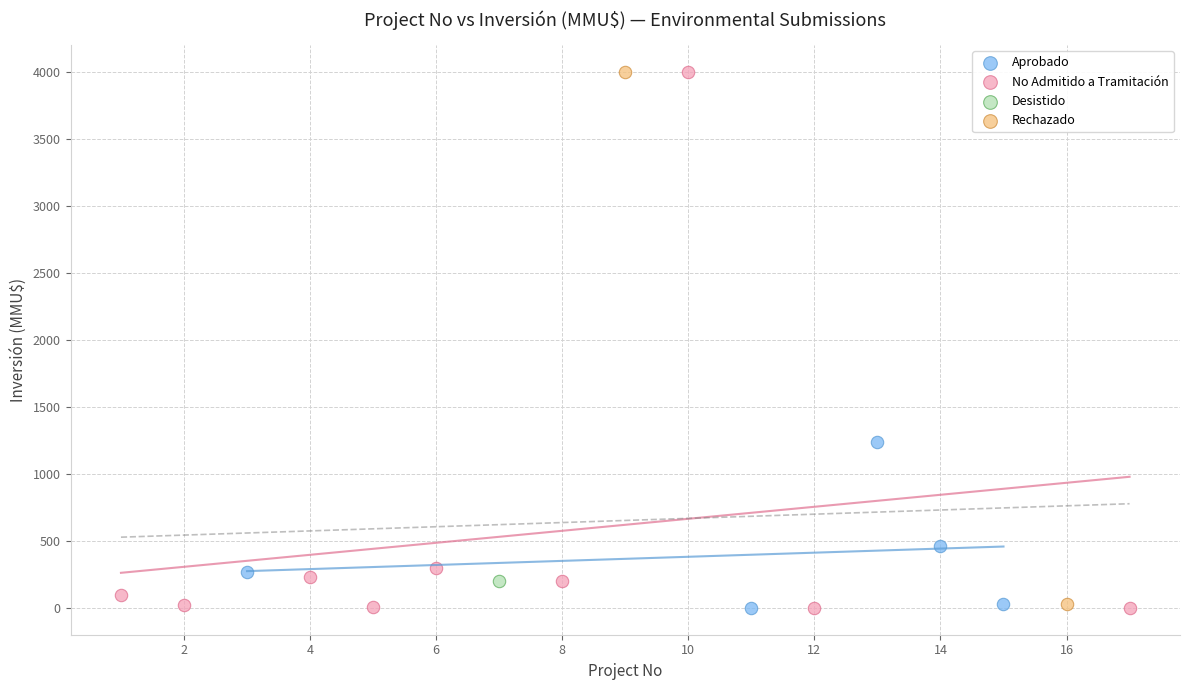

What are all the series names shown in the legend?

Aprobado, No Admitido a Tramitación, Desistido, Rechazado